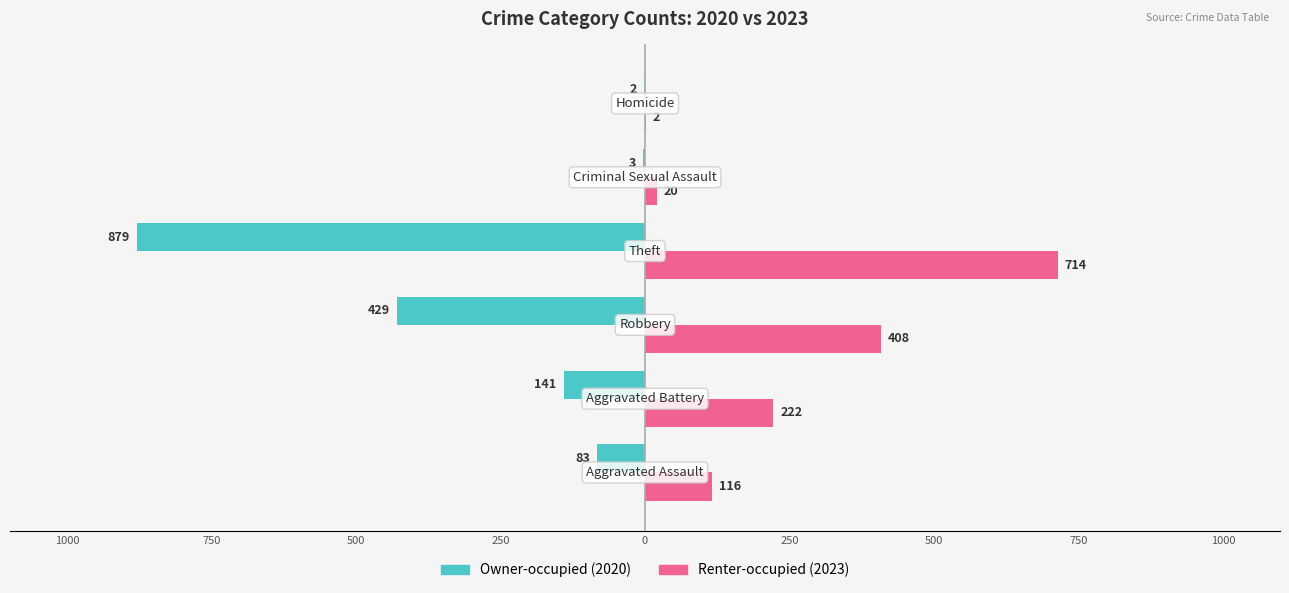

What are all the series names shown in the legend?

Owner-occupied (2020), Renter-occupied (2023)